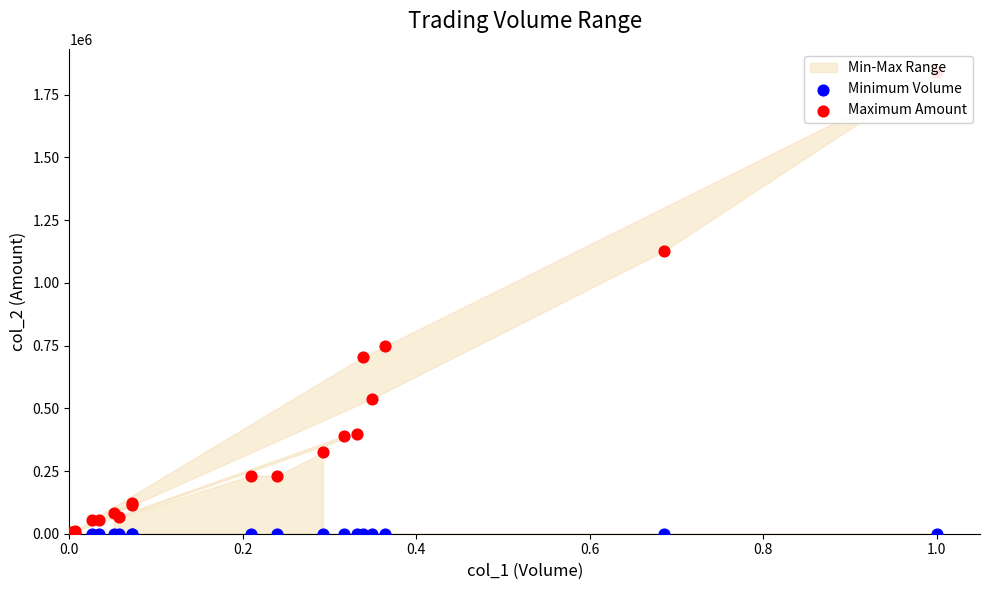

At how many categories does at least one series exceed 601911?

4